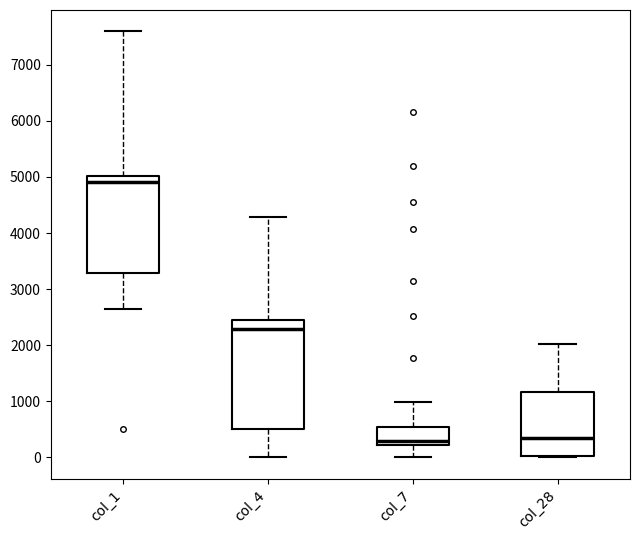

Reading left to right, read every box against the y-axis: the position of its median line, the range the box covers, and the ends of its whiskers. The values are not printed on the chart, so give them approximately, as read against the axis.

col_1: median 4900, box 3300 to 5000, whiskers 2600 to 7600
col_4: median 2300, box 500 to 2500, whiskers 0 to 4300
col_7: median 300, box 200 to 500, whiskers 0 to 1000
col_28: median 400, box 0 to 1200, whiskers 0 to 2000